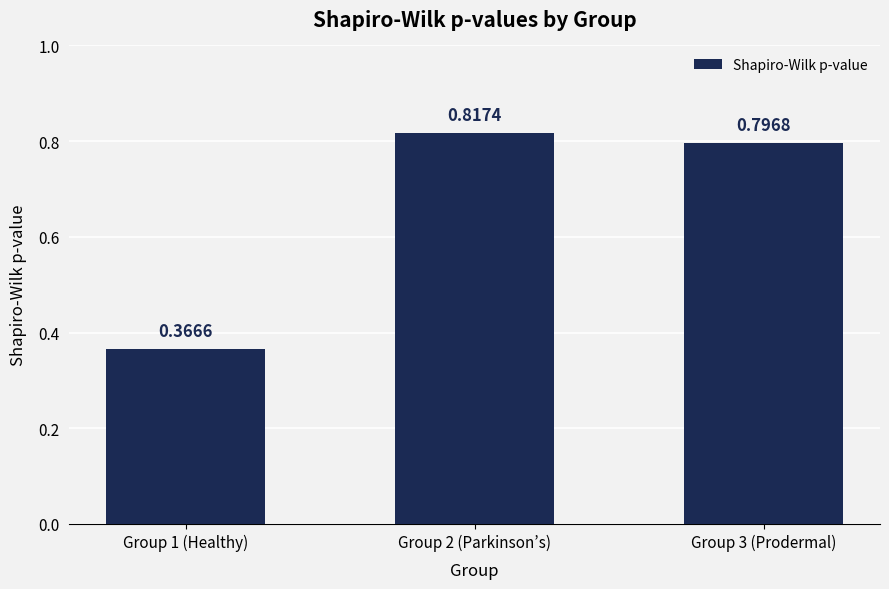

True or false: the data shows 0.4 at Group 2 (Parkinson’s).

False